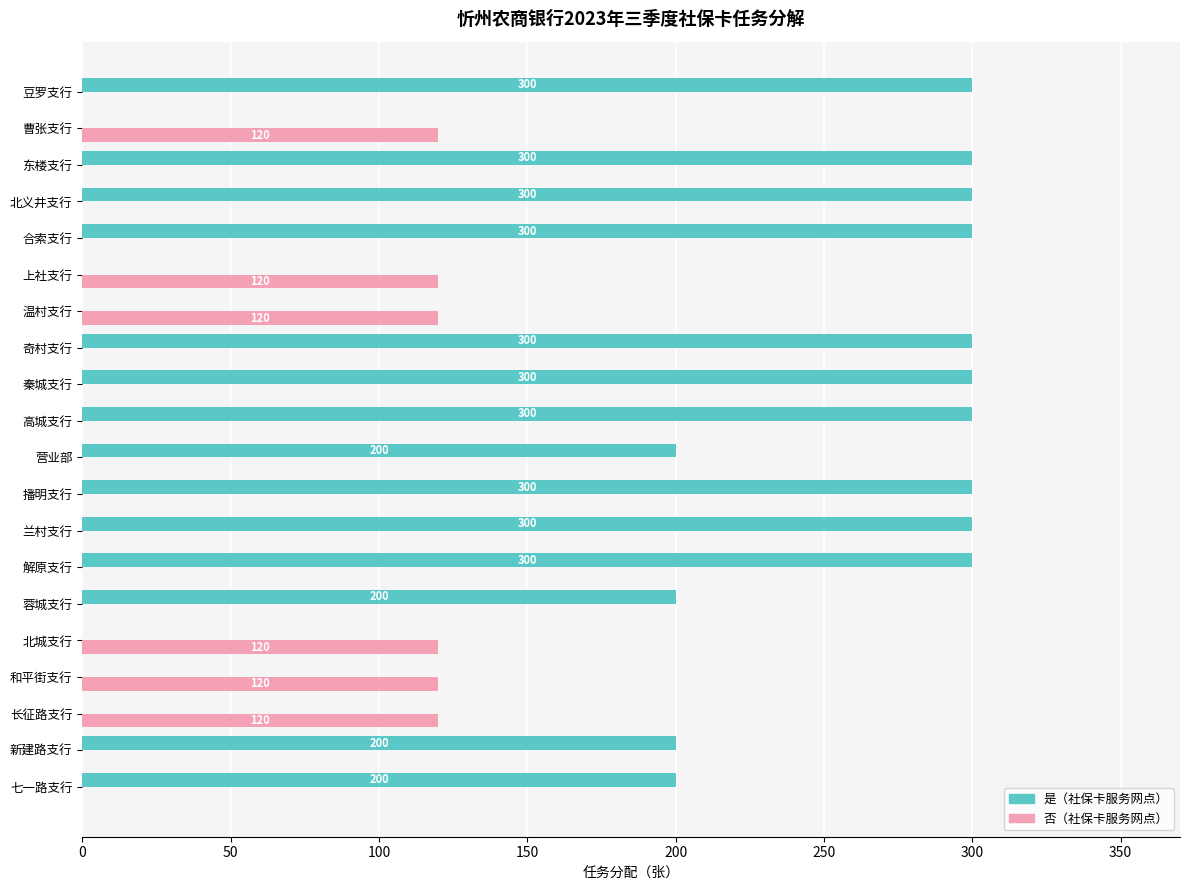

What is the greatest value displayed?

300